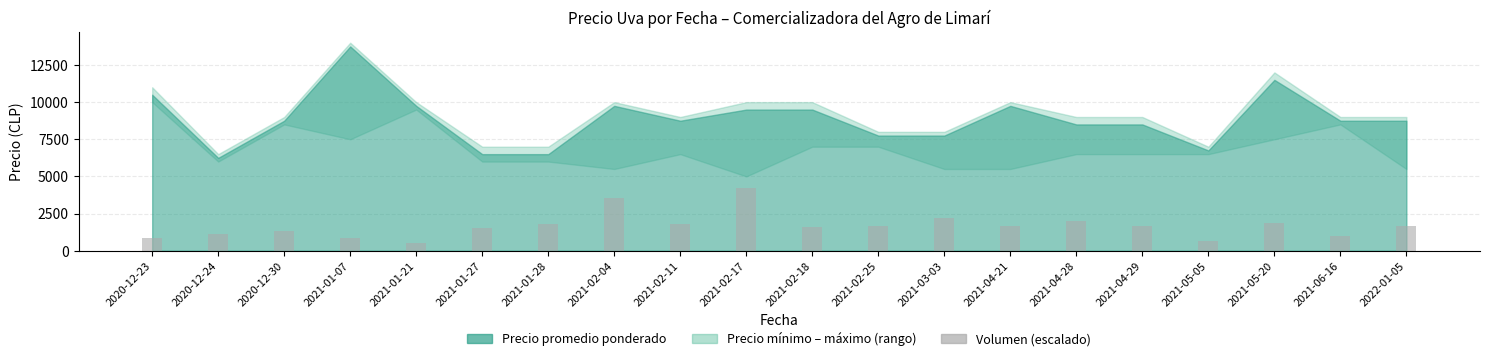

What is the label of the 10th bar from the left?

2021-02-17